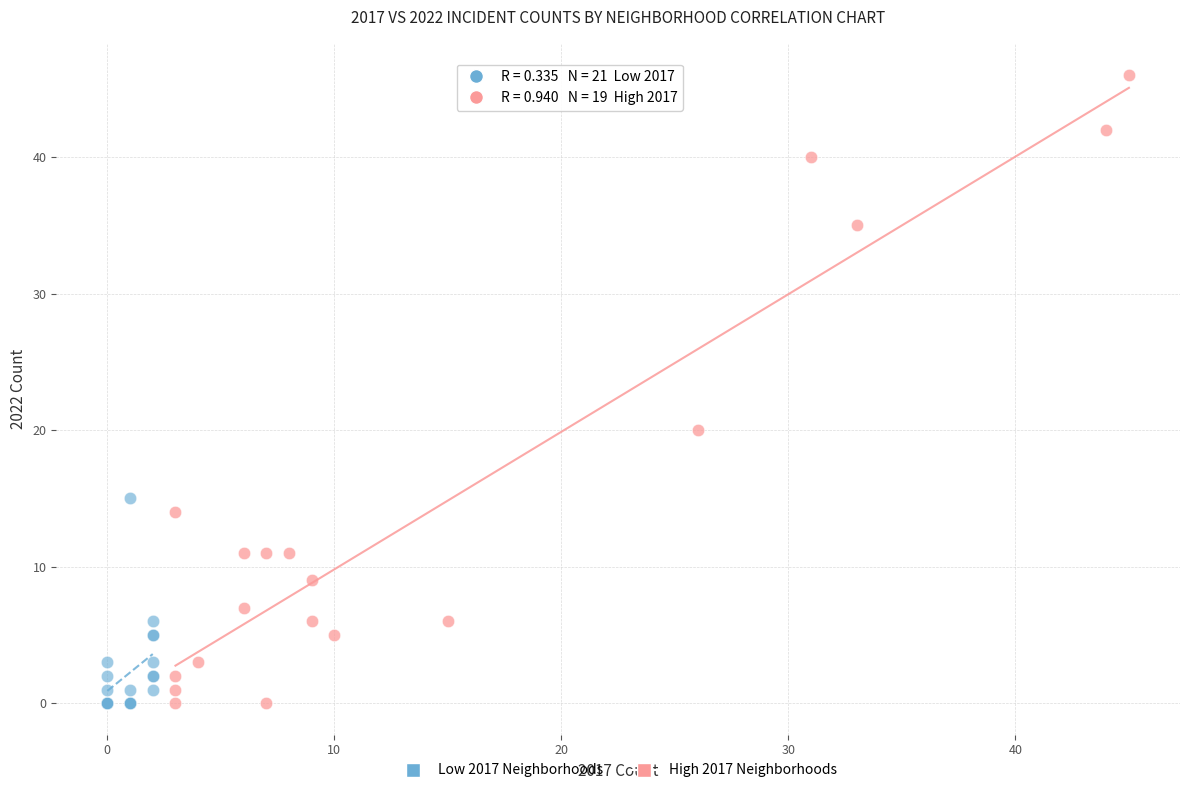

Which series has the widest spread of Y values?

High 2017 Neighborhoods